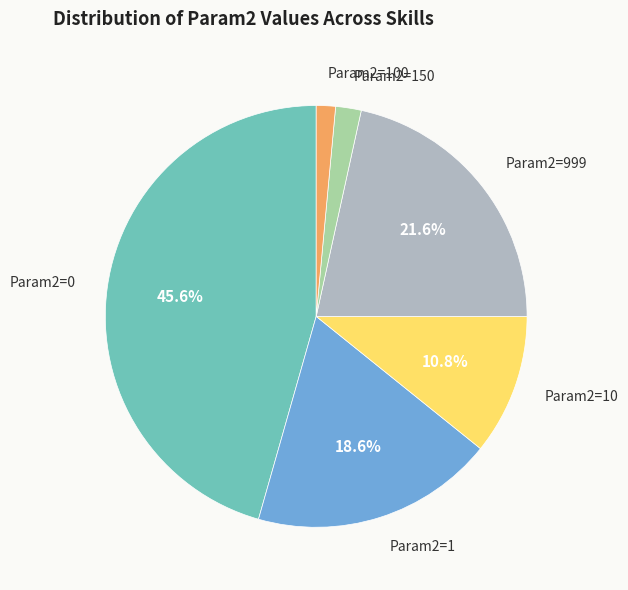

Is there any slice that represents more than half of the pie?

No